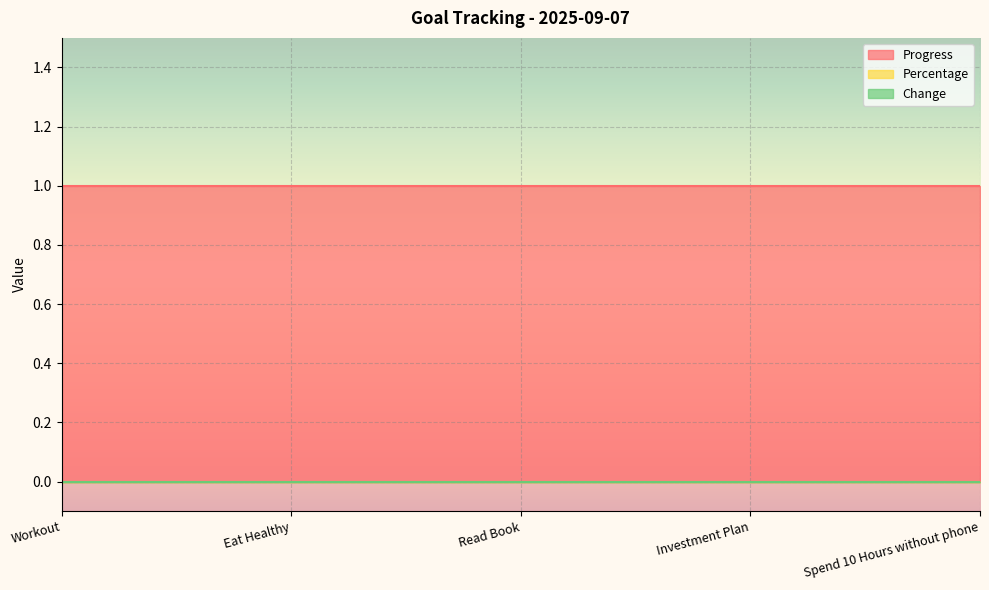

Is the value of Progress at Read Book greater than the value of Percentage at Spend 10 Hours without phone?

Yes